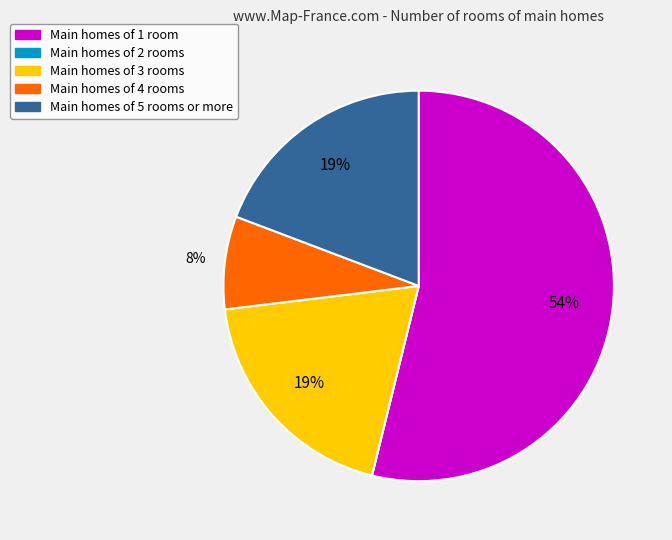

Do Main homes of 5 rooms or more and Main homes of 4 rooms together represent more than half of the pie?

No